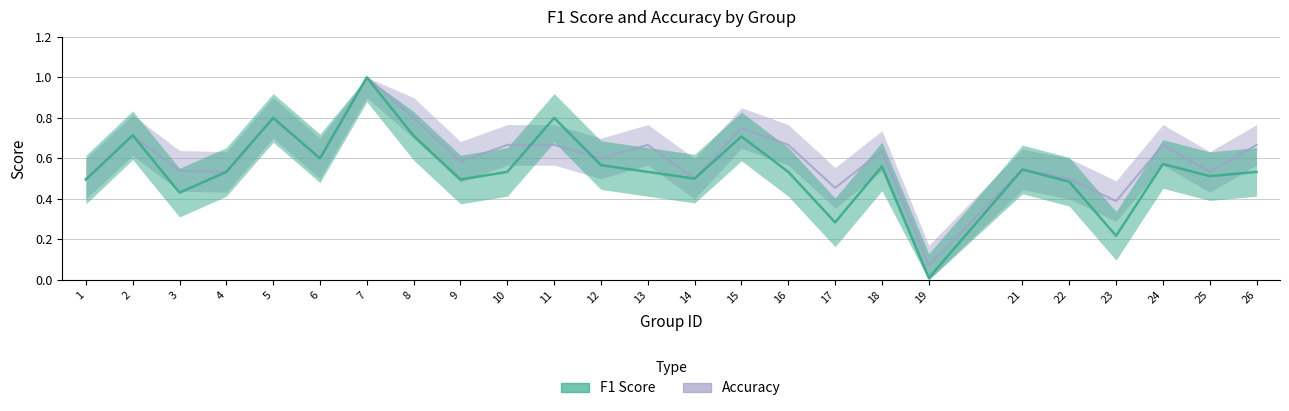

Which series has the largest range (max minus min)?

f1